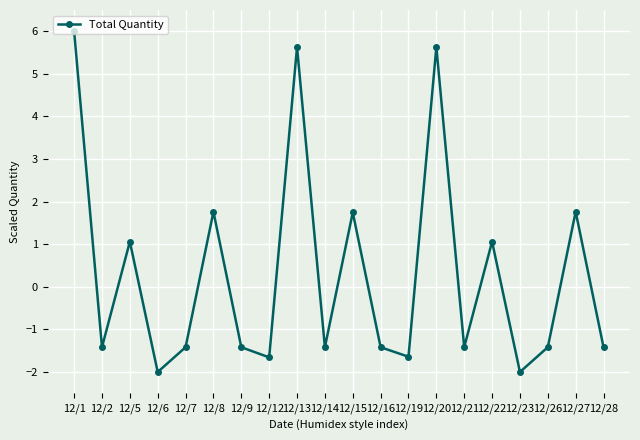

Is it true that the value at 12/23 is -2.0?

True